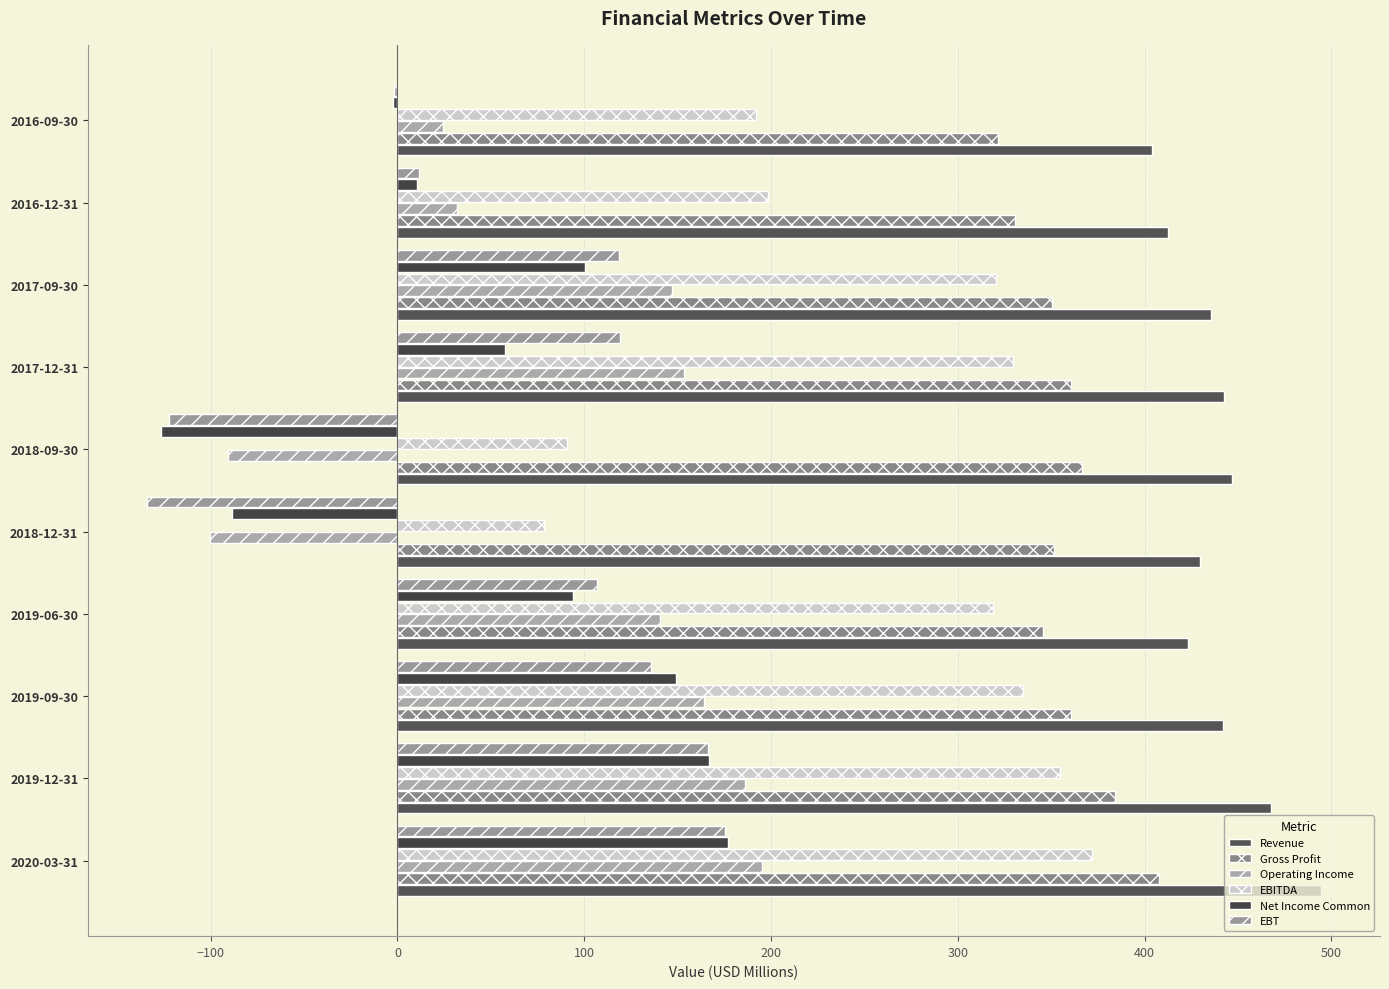

What is the value of the Gross Profit bar at the 7th from the left?

360.3